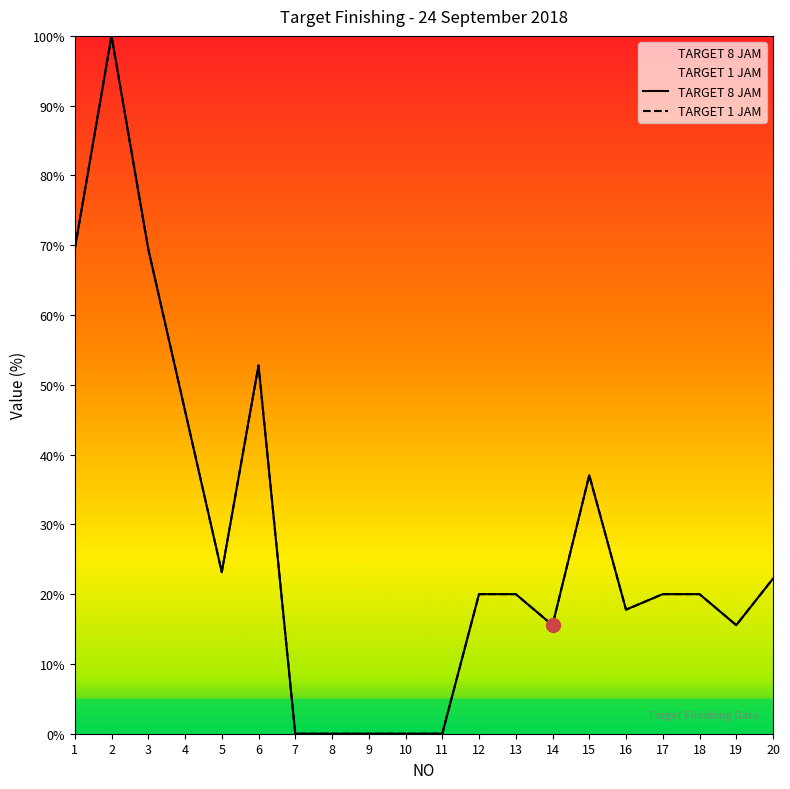

What is the value of the TARGET 1 JAM point at the 19th from the left?

15.6